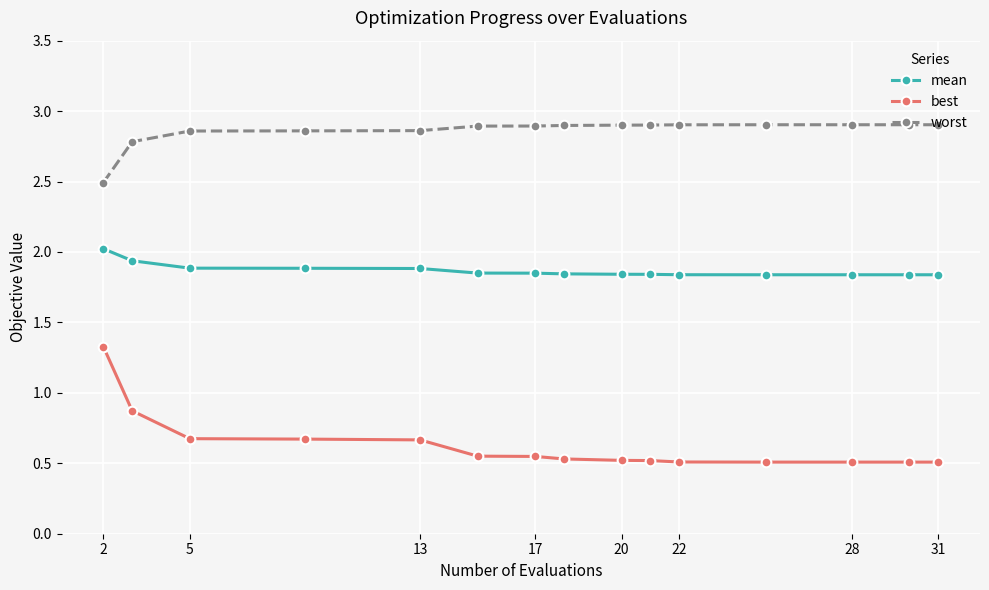

What is the sum of all worst values?

42.9